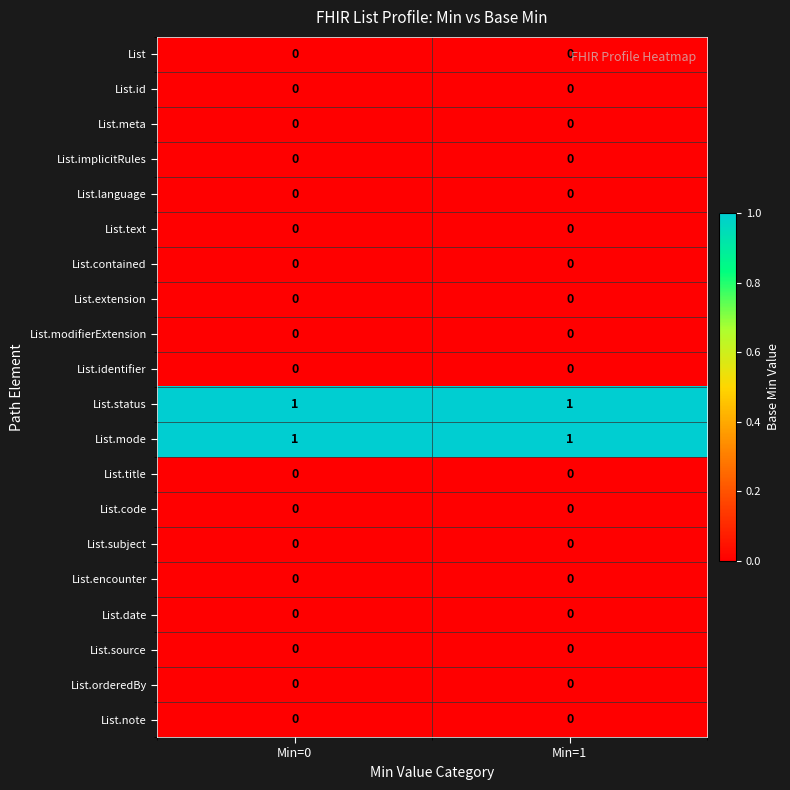

The value of List.title at Min=0 is 0. True or false?

True